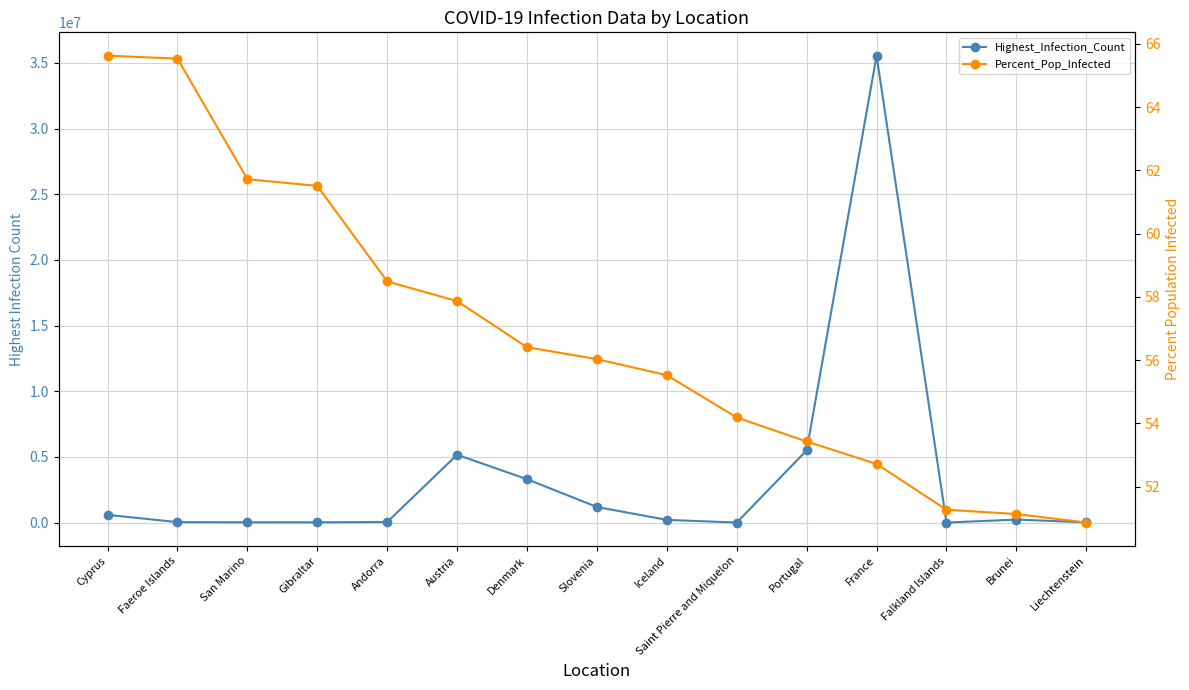

List the labels in order of Percent_Pop_Infected value, largest first.

Cyprus, Faeroe Islands, San Marino, Gibraltar, Andorra, Austria, Denmark, Slovenia, Iceland, Saint Pierre and Miquelon, Portugal, France, Falkland Islands, Brunei, Liechtenstein